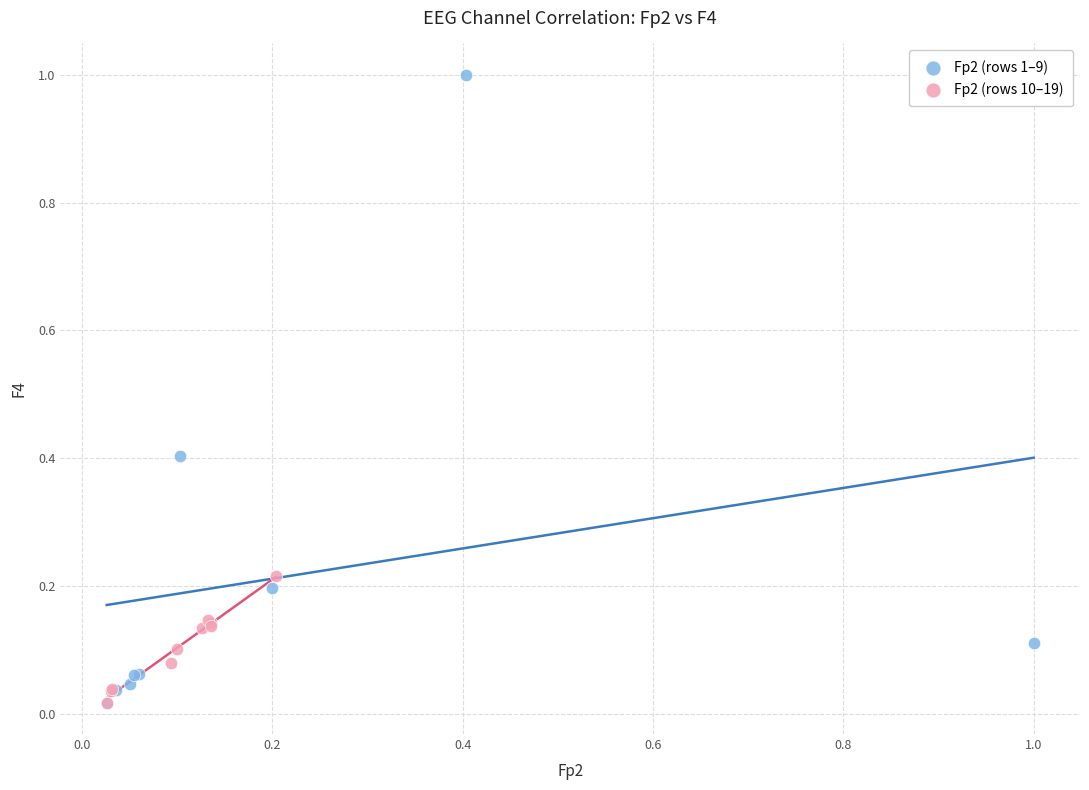

What are all the series names shown in the legend?

Fp2 (rows 1–9), Fp2 (rows 10–19)